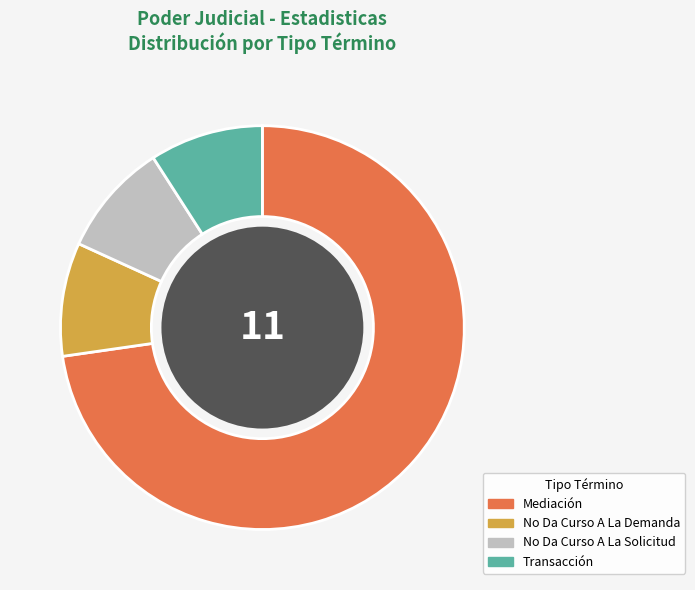

How many slices are in this pie chart?

4